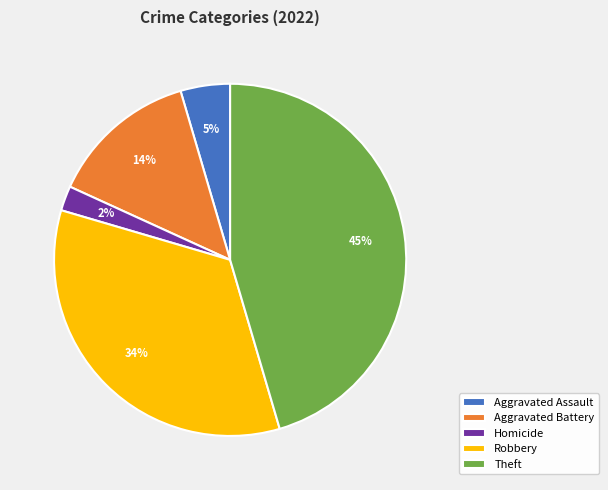

Rank the categories by value from lowest to highest.

Homicide, Aggravated Assault, Aggravated Battery, Robbery, Theft